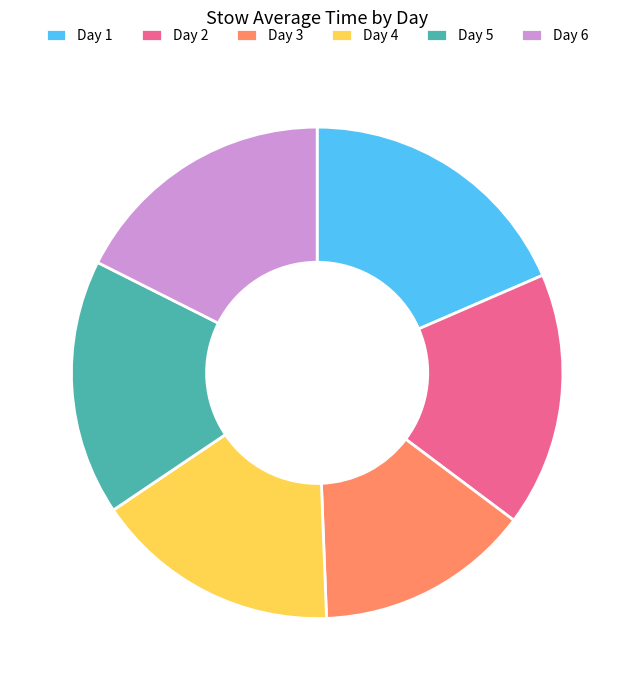

Between Day 4 and Day 3, which is larger?

Day 4